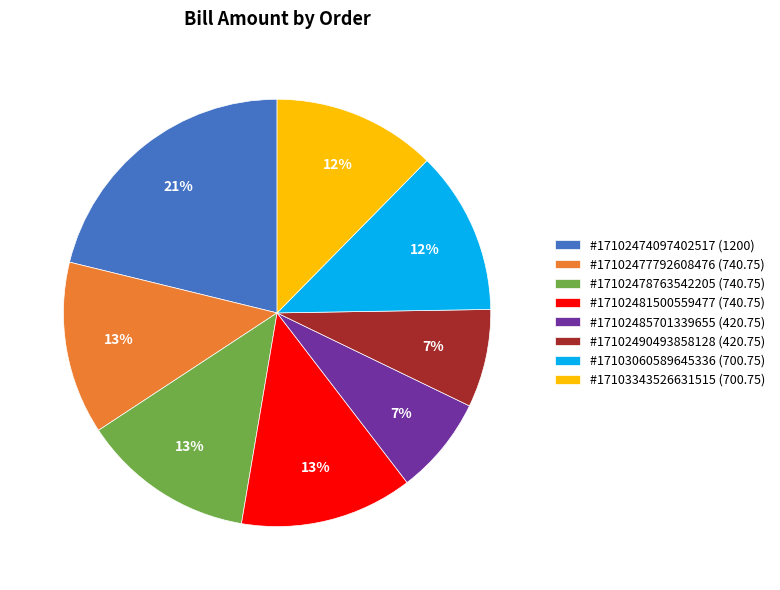

To the nearest percent, what portion does #17102474097402517 (1200) represent?

21%